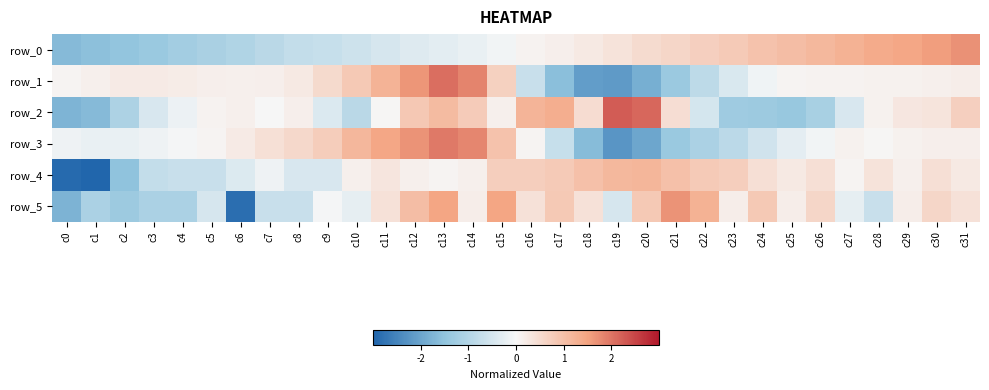

Which series changed the most between c8 and c19?

row_3